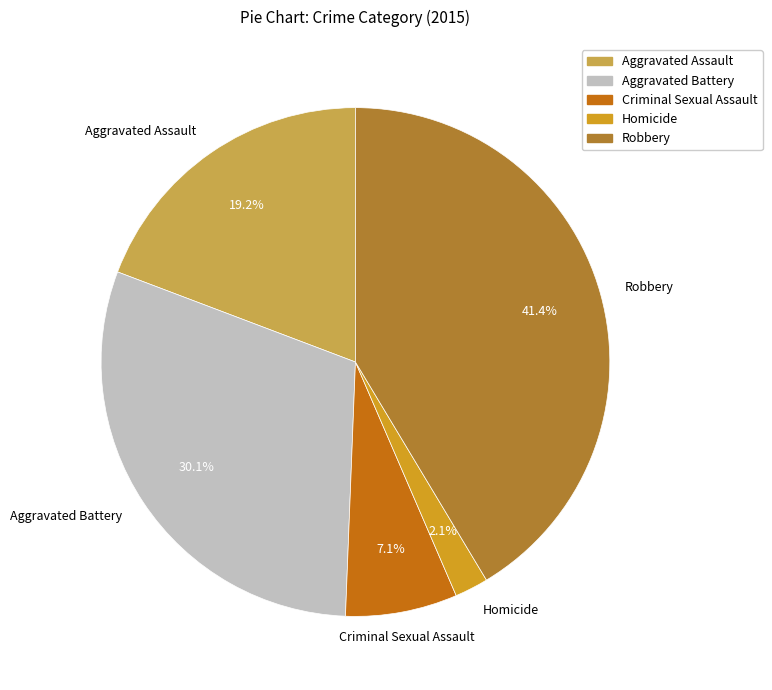

Which slice is the largest?

Robbery